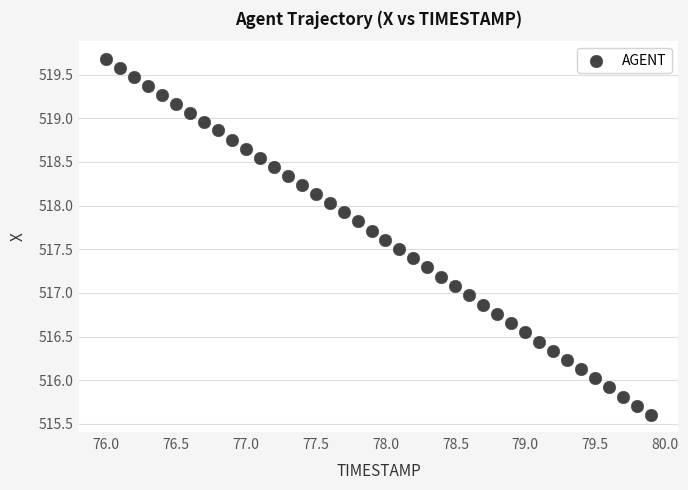

What is the range of Y values (max minus min)?

4.1